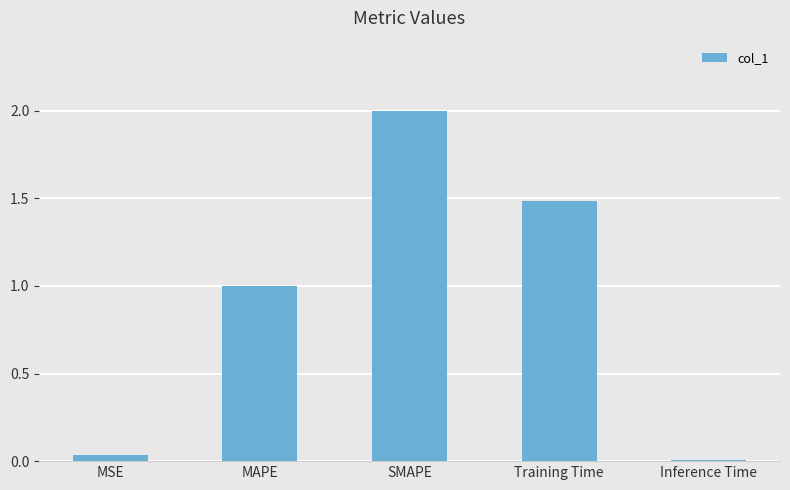

What is the difference between the values at Inference Time and MAPE?

1.0